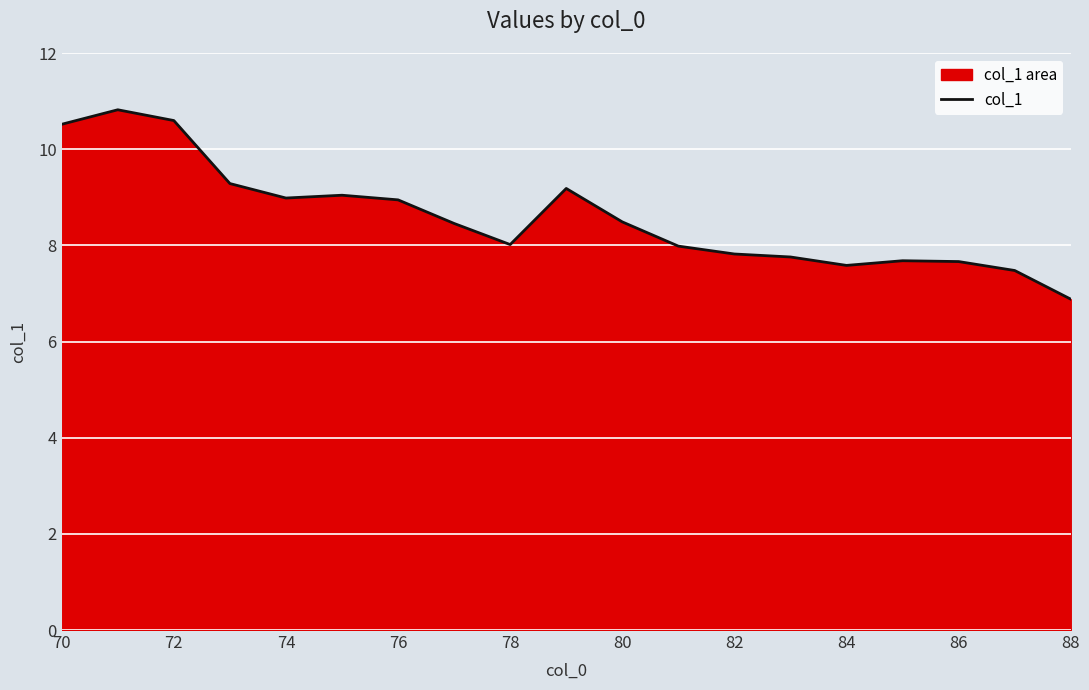

At which label does the data first exceed 8?

70